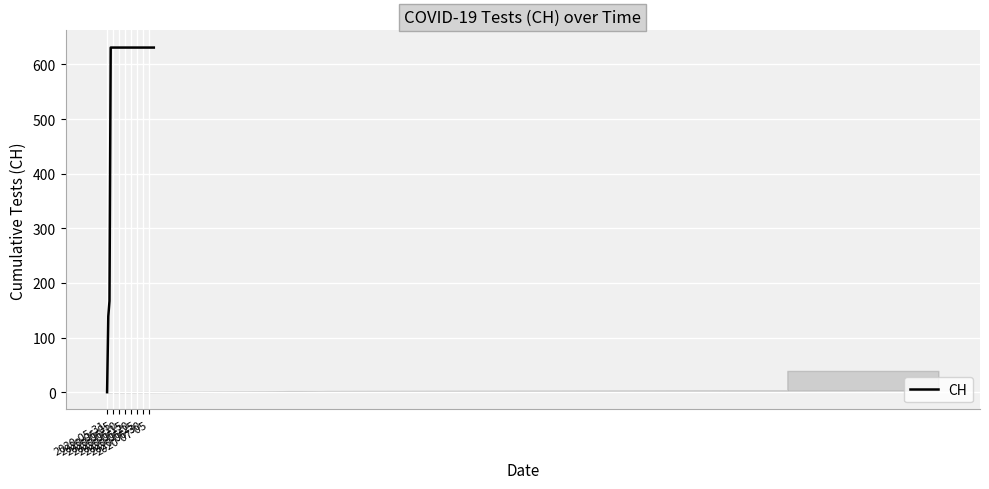

What is the difference between the maximum and minimum values?

631